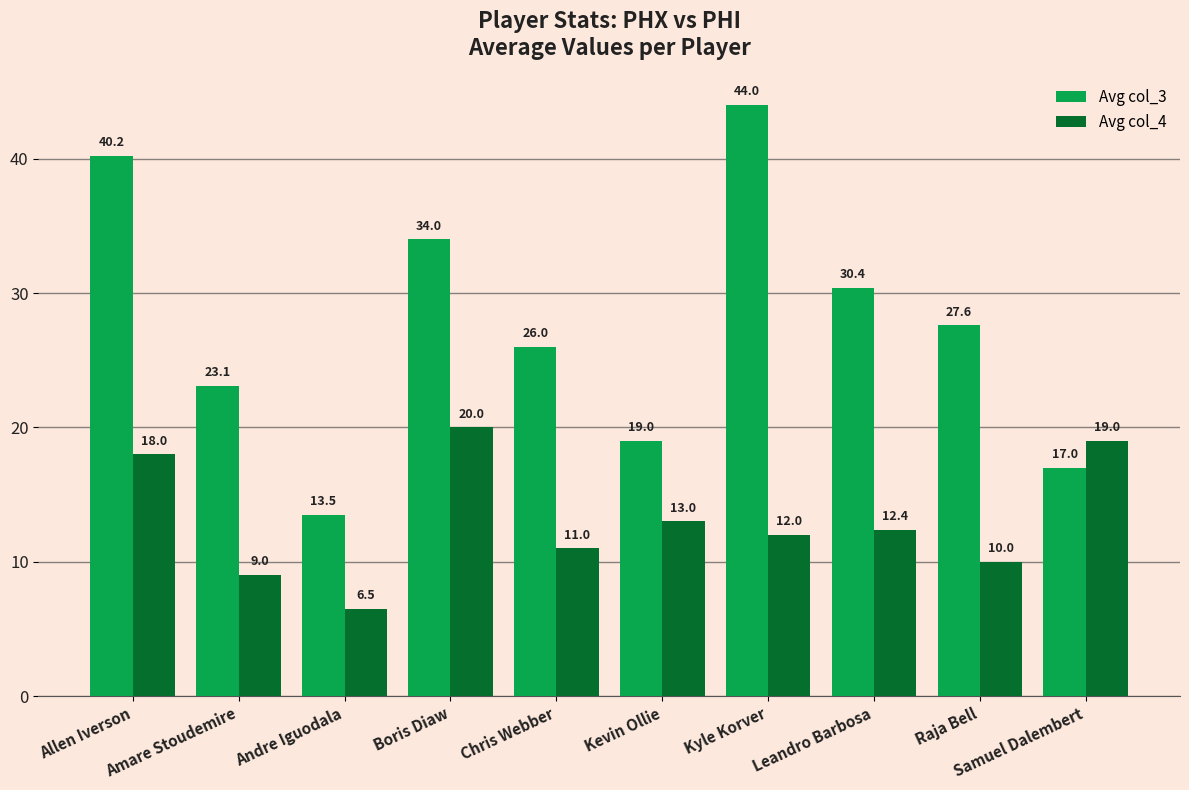

Reading left to right, what are all the values shown in this chart?

Avg col_3: 40.2	23.1	13.5	34.0	26.0	19.0	44.0	30.4	27.6	17.0
Avg col_4: 18.0	9.0	6.5	20.0	11.0	13.0	12.0	12.4	10.0	19.0